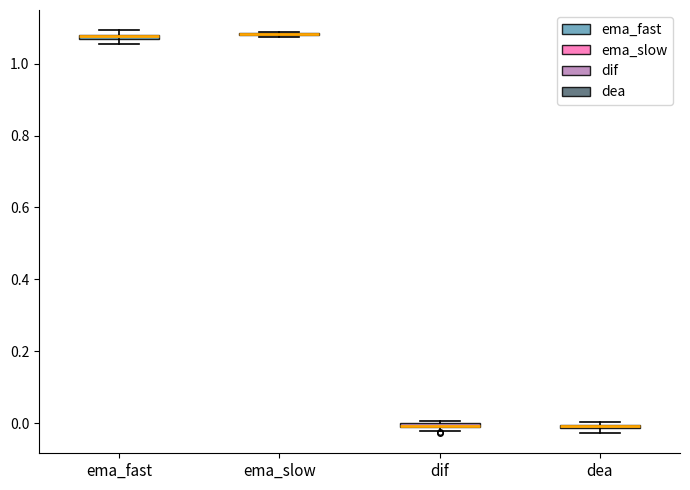

Where is the lower edge of the box for dif on the y-axis? The values are not printed on the chart, so give them approximately, as read against the axis.

-0.02